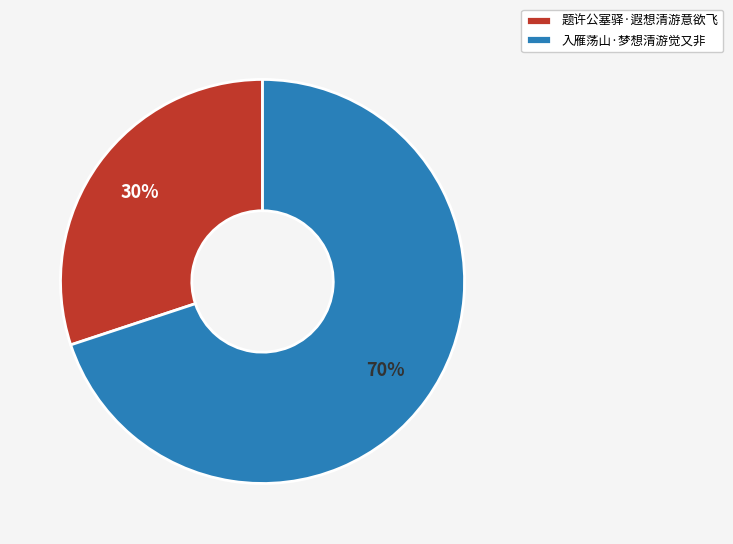

To the nearest percent, what percentage of the pie is 入雁荡山·梦想清游觉又非?

70%